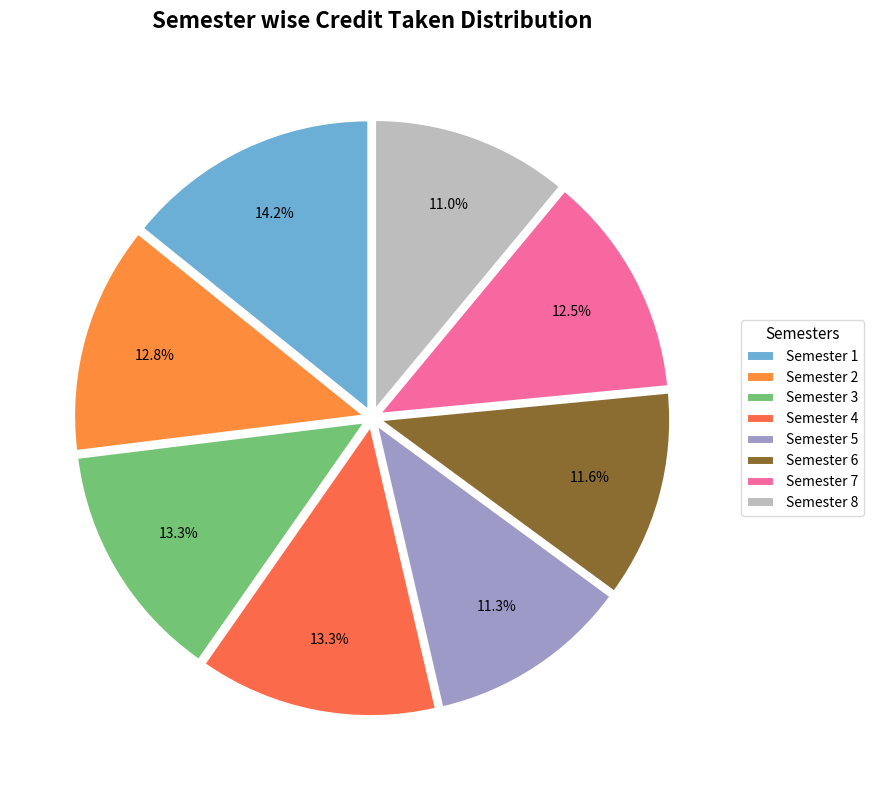

What percentage is the Semester 1 slice, to the nearest percent?

14%